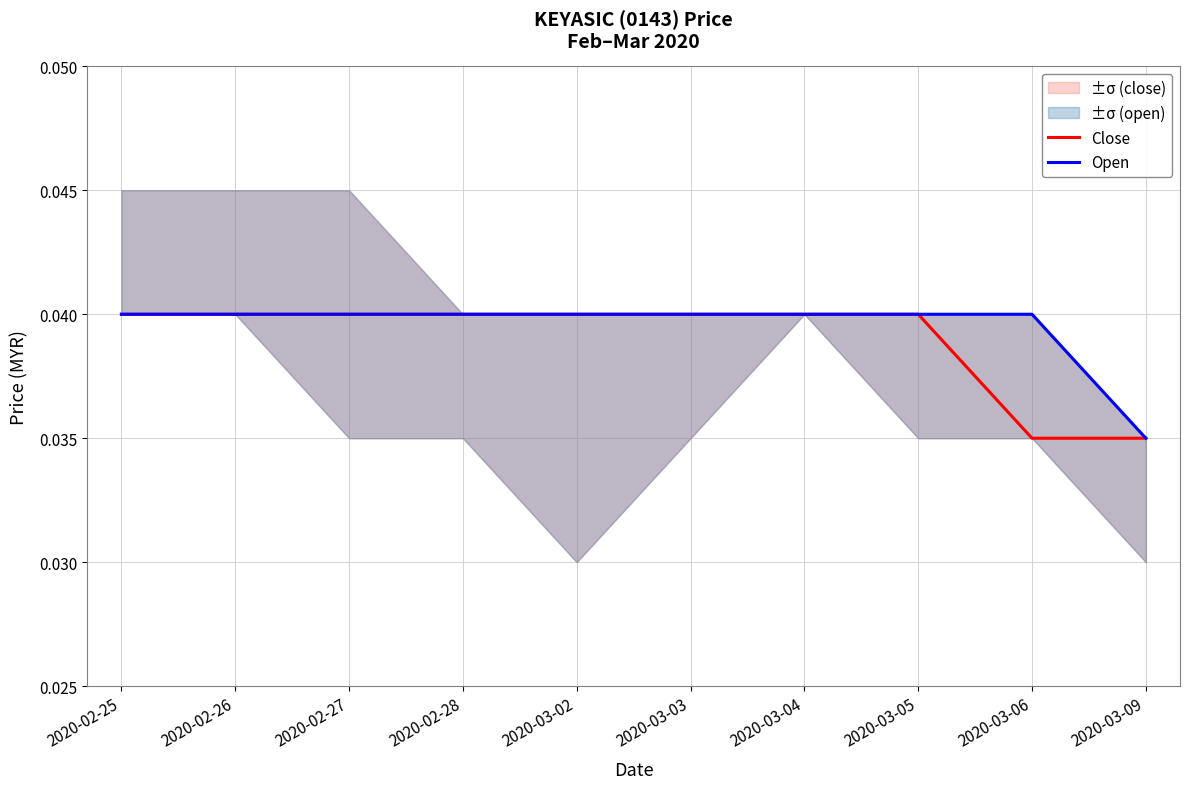

Is it true that Close equals 0.0 at 2020-02-27?

False